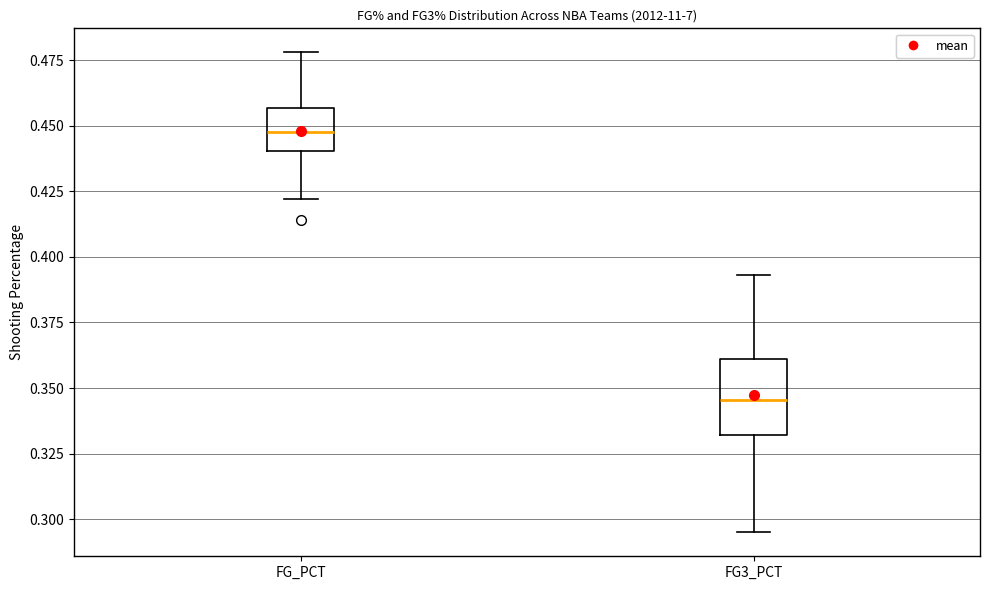

Reading left to right, read every box against the y-axis: the position of its median line, the range the box covers, and the ends of its whiskers. The values are not printed on the chart, so give them approximately, as read against the axis.

FG_PCT: median 0.450, box 0.440 to 0.455, whiskers 0.420 to 0.480
FG3_PCT: median 0.345, box 0.330 to 0.360, whiskers 0.295 to 0.395